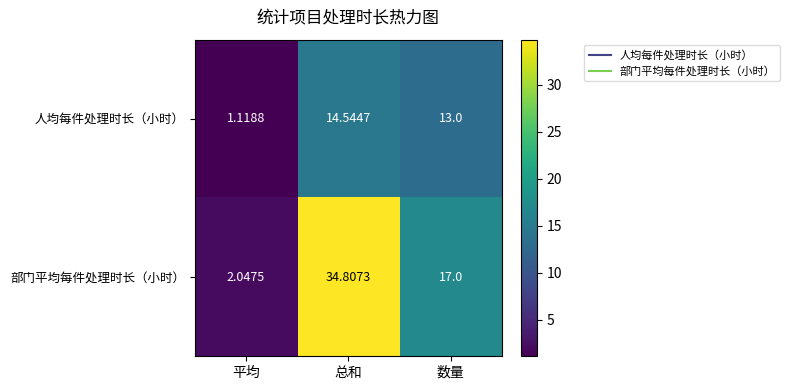

How many series are shown in this chart?

2